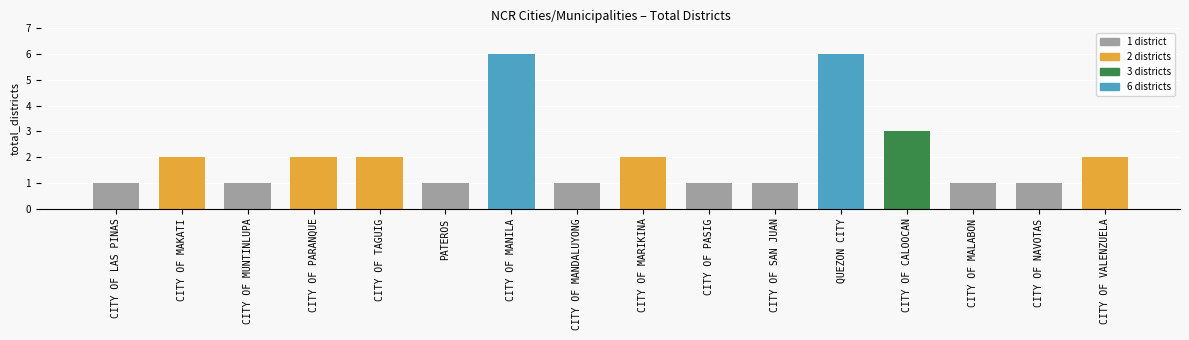

What position from the left is CITY OF PARANQUE?

4